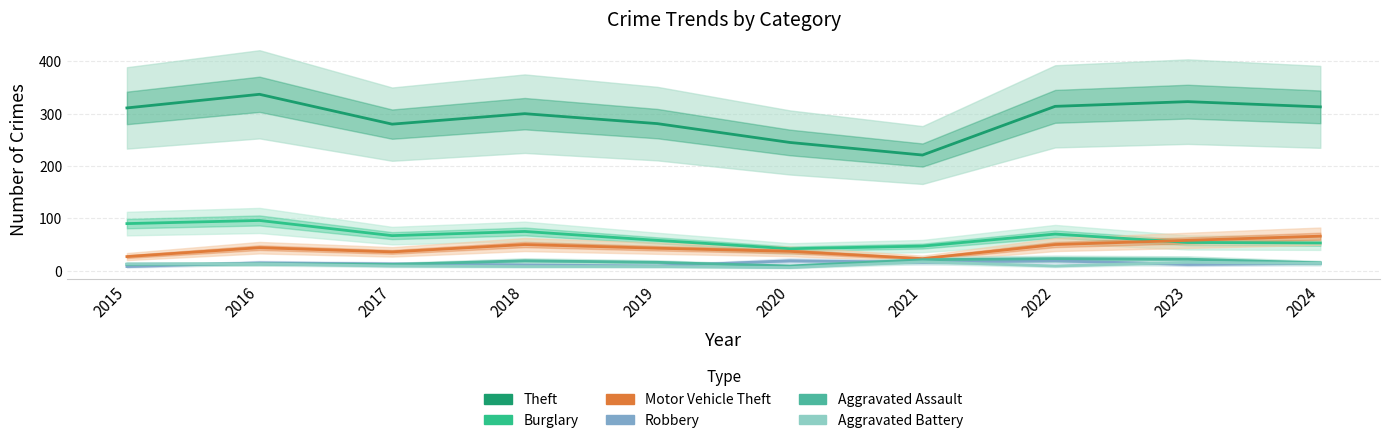

What is the difference between the Burglary values at 2015 and 2020?

48